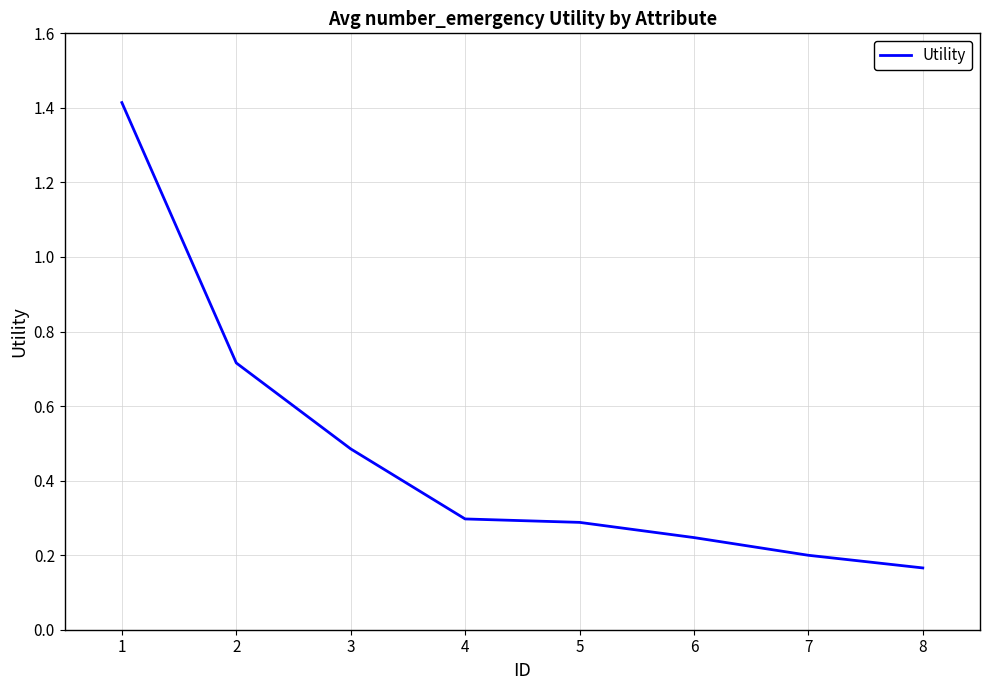

Count the number of categories in the chart.

8